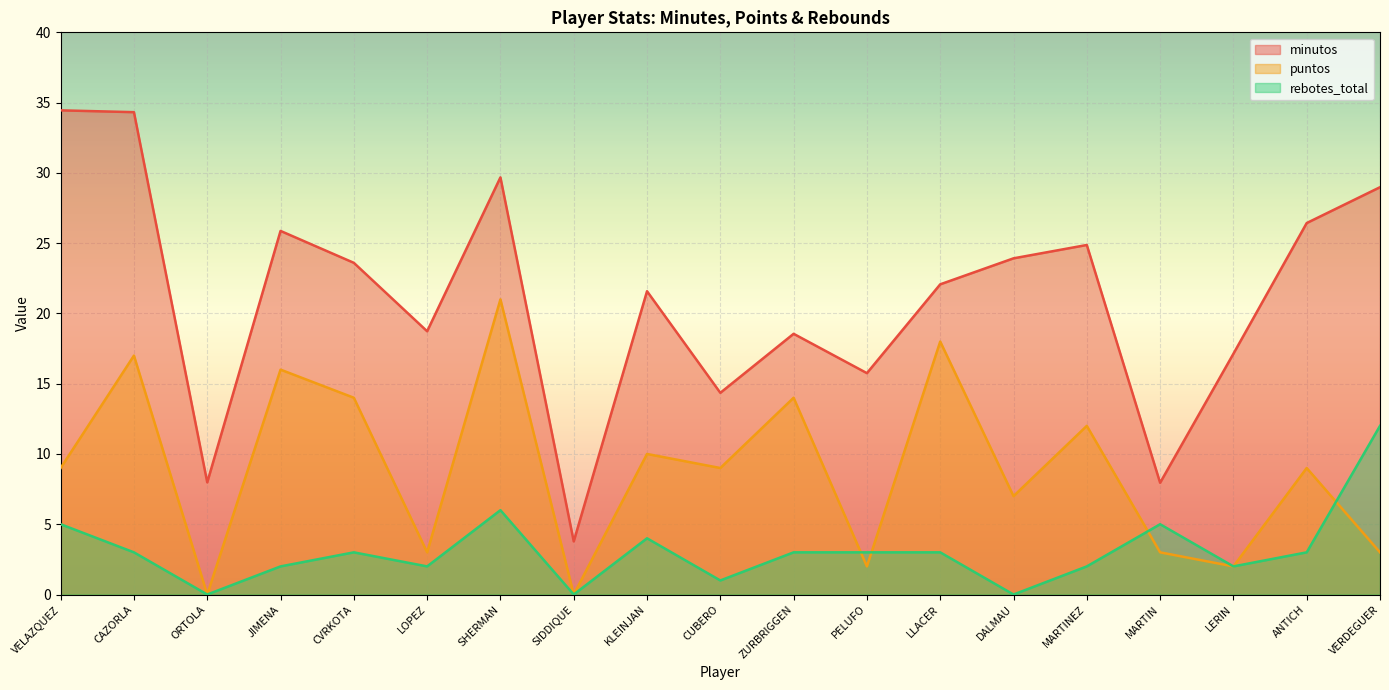

True or false: rebotes_total and minutos cross at least once.

False